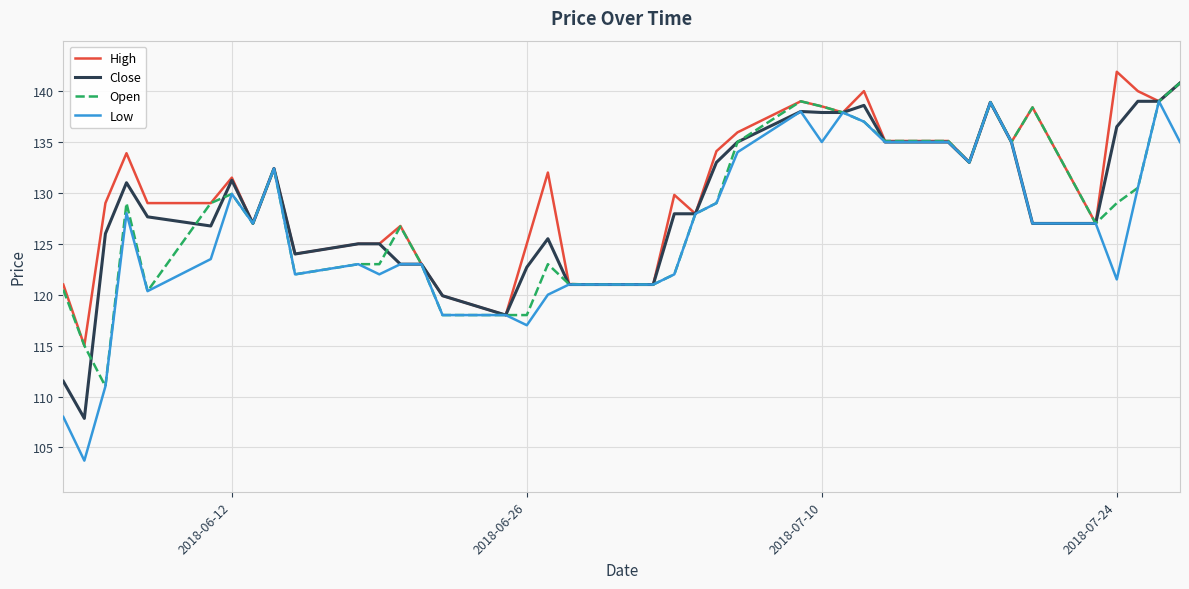

What are all the series names shown in the legend?

High, Close, Open, Low